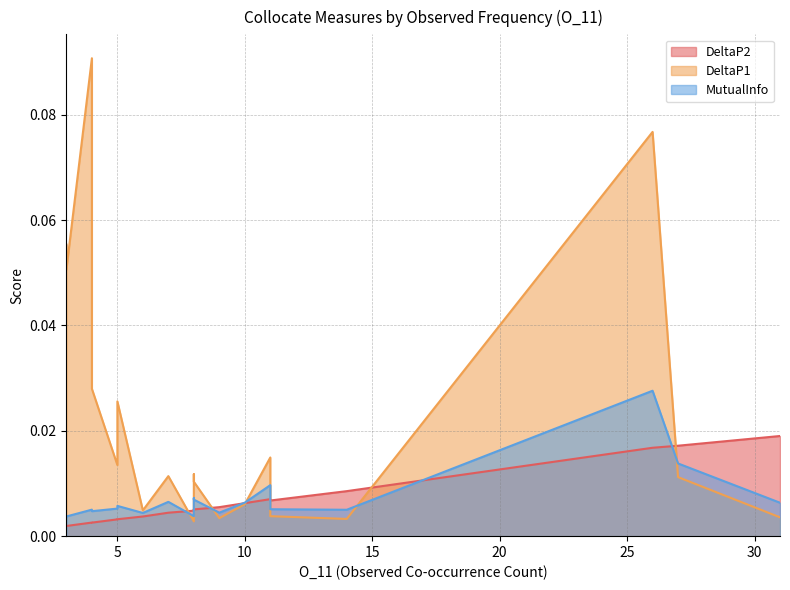

Does the chart display data point markers on the line(s)?

No